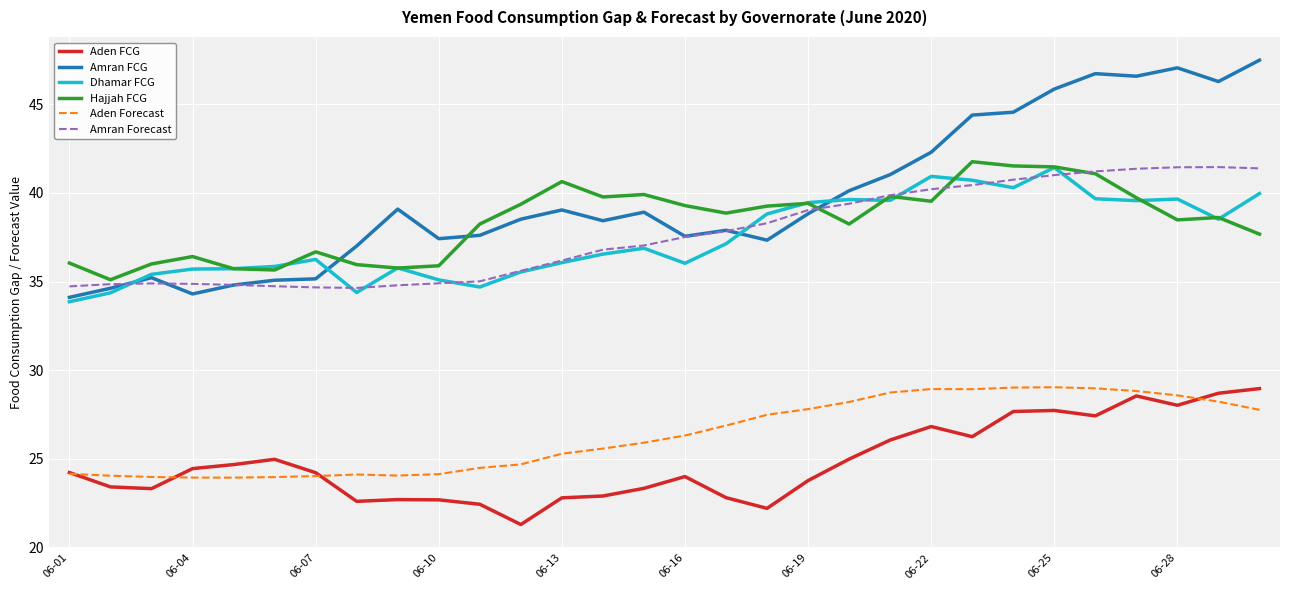

Which series has the widest spread of values?

Amran FCG